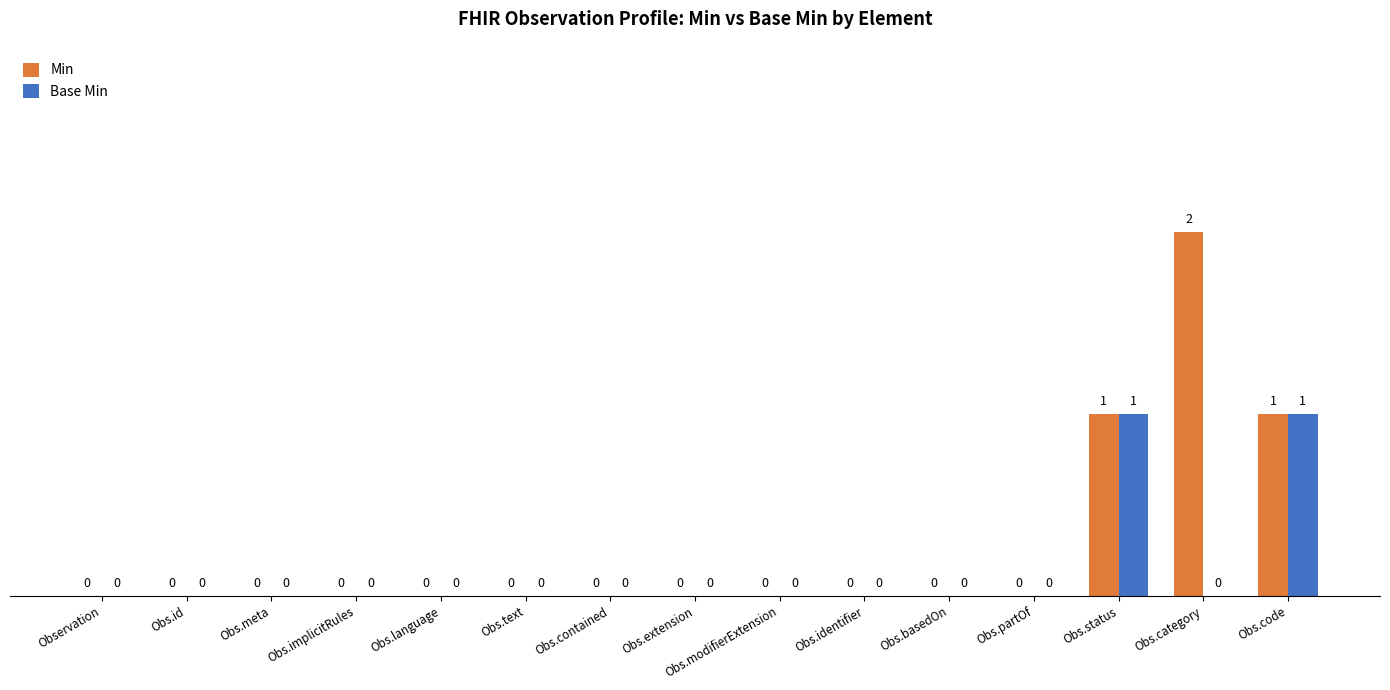

Is the value of Min at Obs.category greater than the value of Base Min at Obs.identifier?

Yes